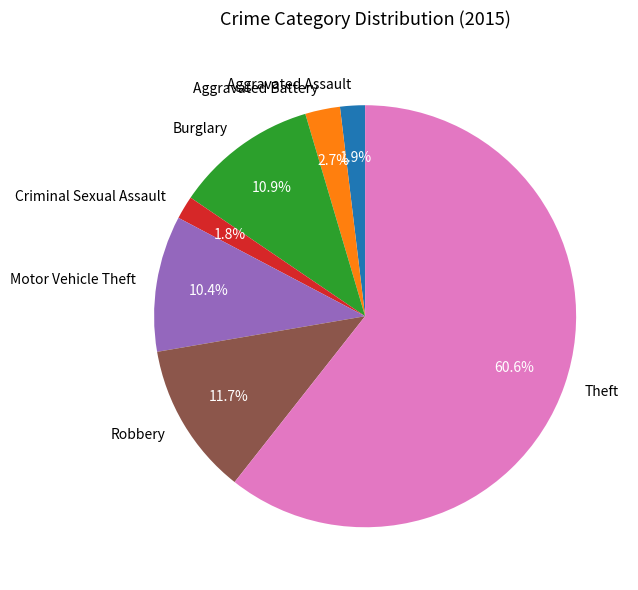

Is there a majority slice in this chart?

Yes